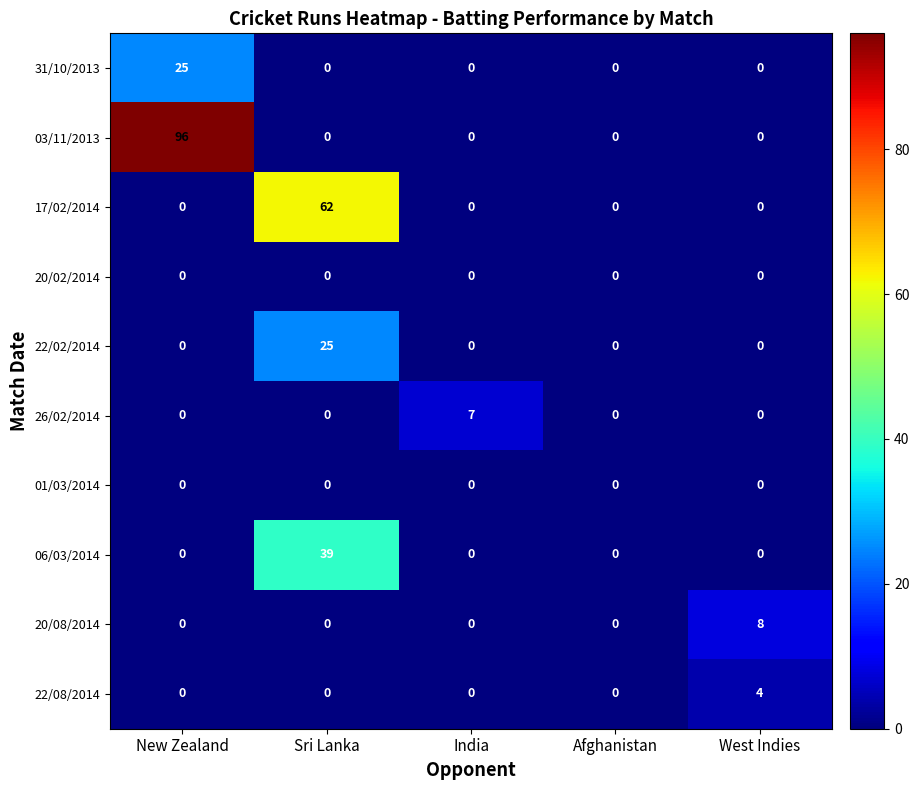

Is it true that 20/08/2014 equals 0 at Afghanistan?

True